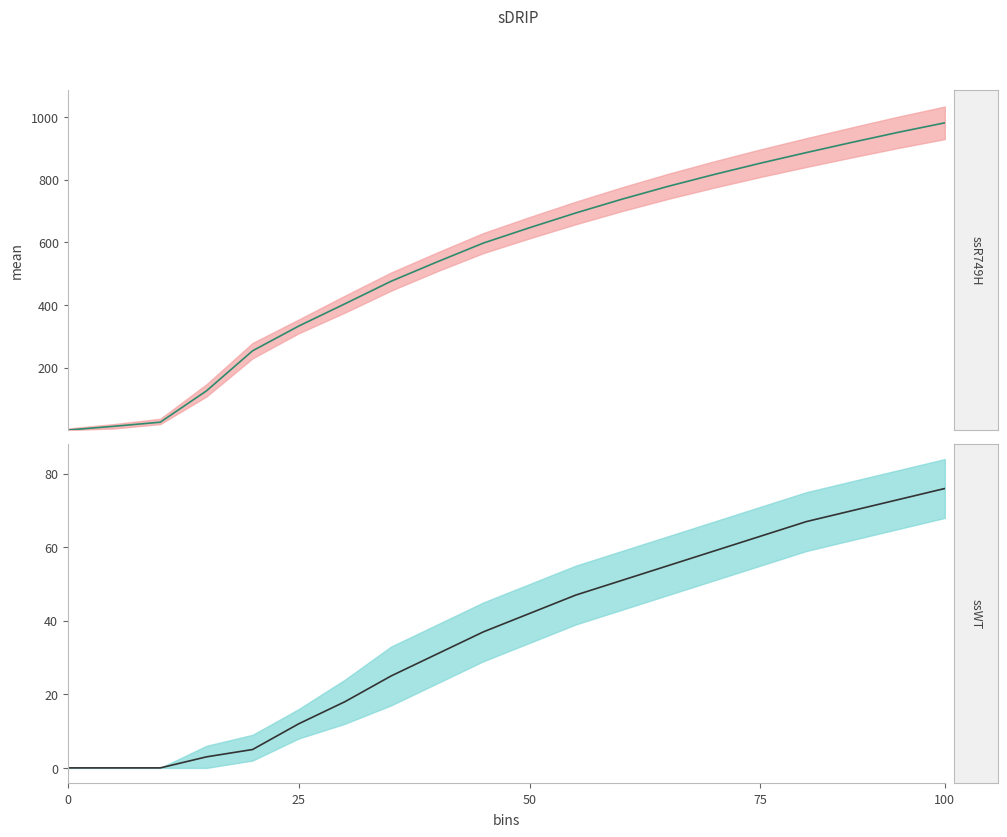

How many data points does each series have?

20